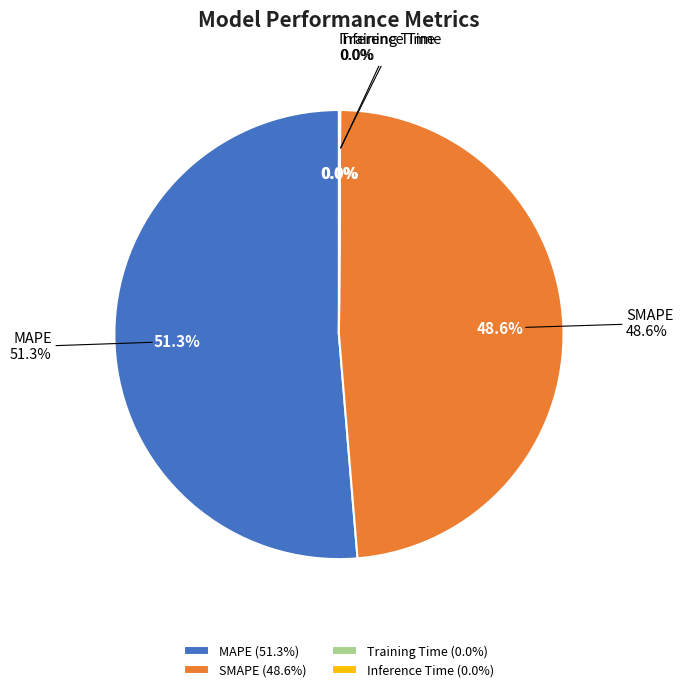

To the nearest percent, what is the average slice percentage?

25%